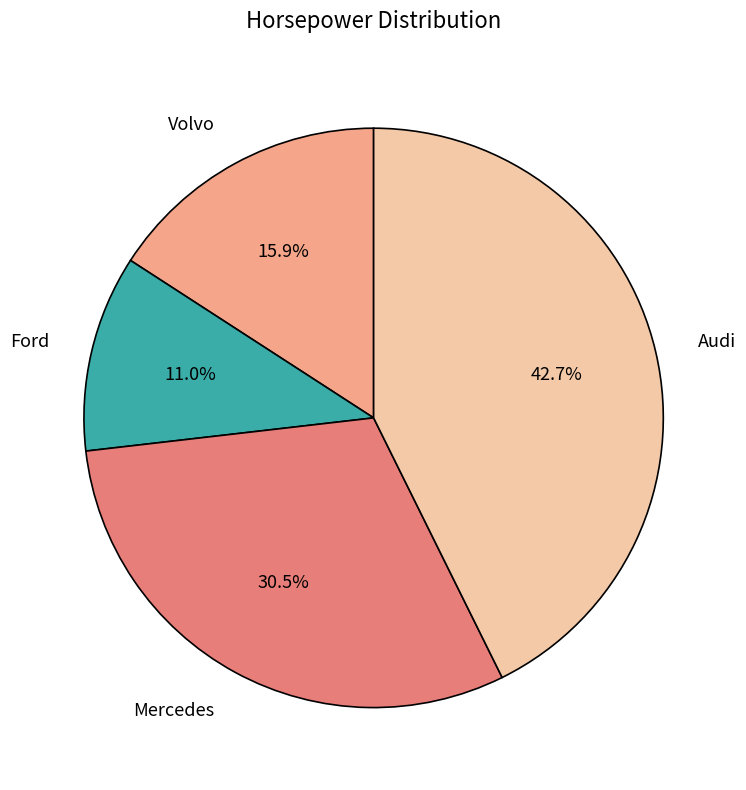

Does any single category account for the majority?

No